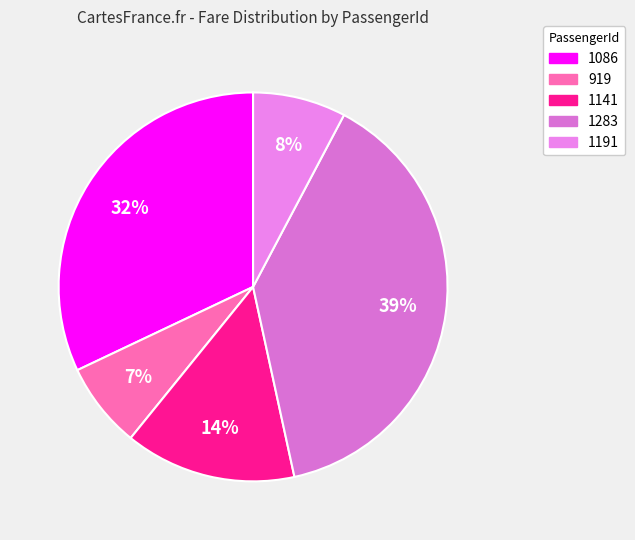

True or false: 1086 accounts for 32% of the total.

True